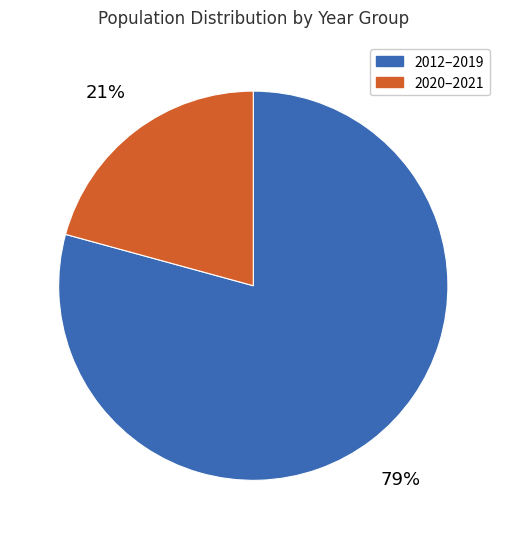

Does any single category account for the majority?

Yes